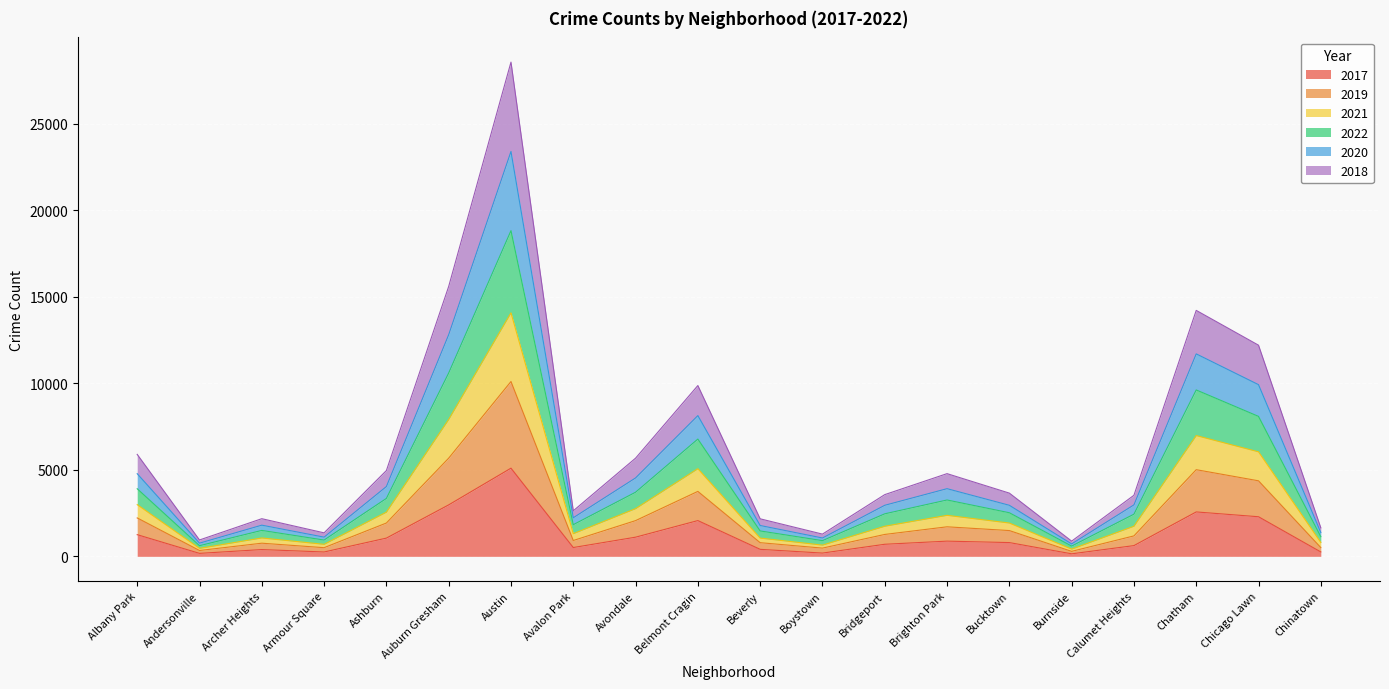

The value of 2021 at Avalon Park is 3294. True or false?

False